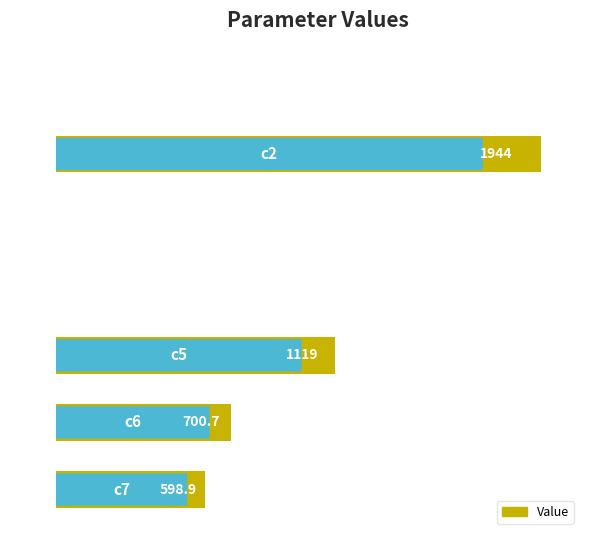

What is the sum of all values?

4363.9